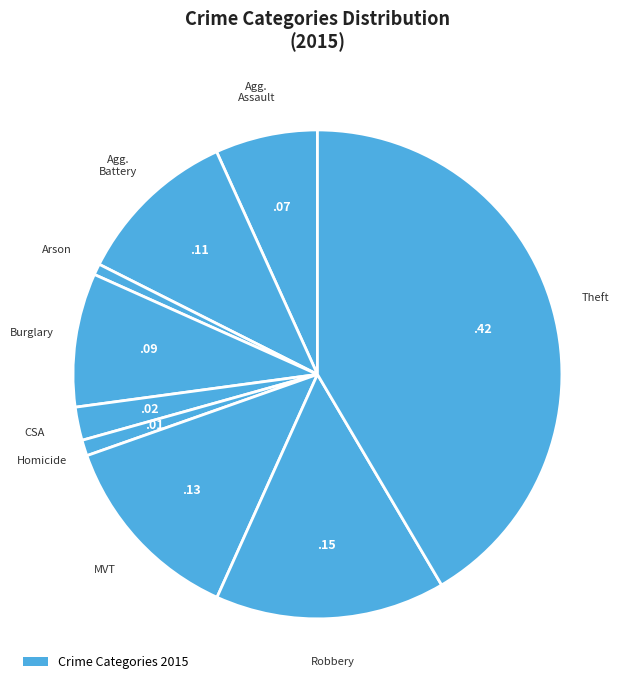

Rank the categories by value from highest to lowest.

Theft, Robbery, Motor Vehicle Theft, Aggravated Battery, Burglary, Aggravated Assault, Criminal Sexual Assault, Homicide, Arson